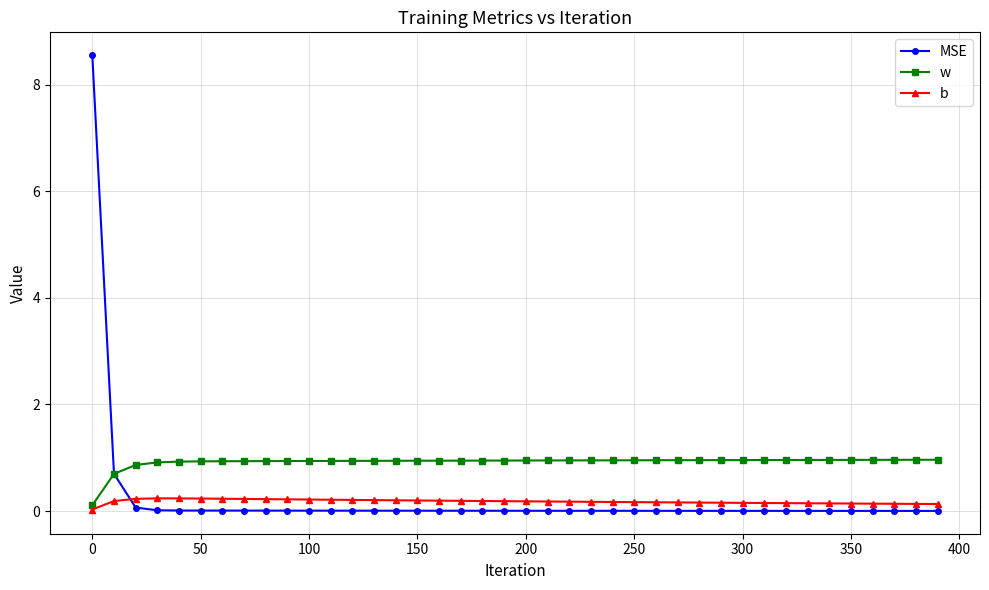

What is the maximum value for w?

1.0